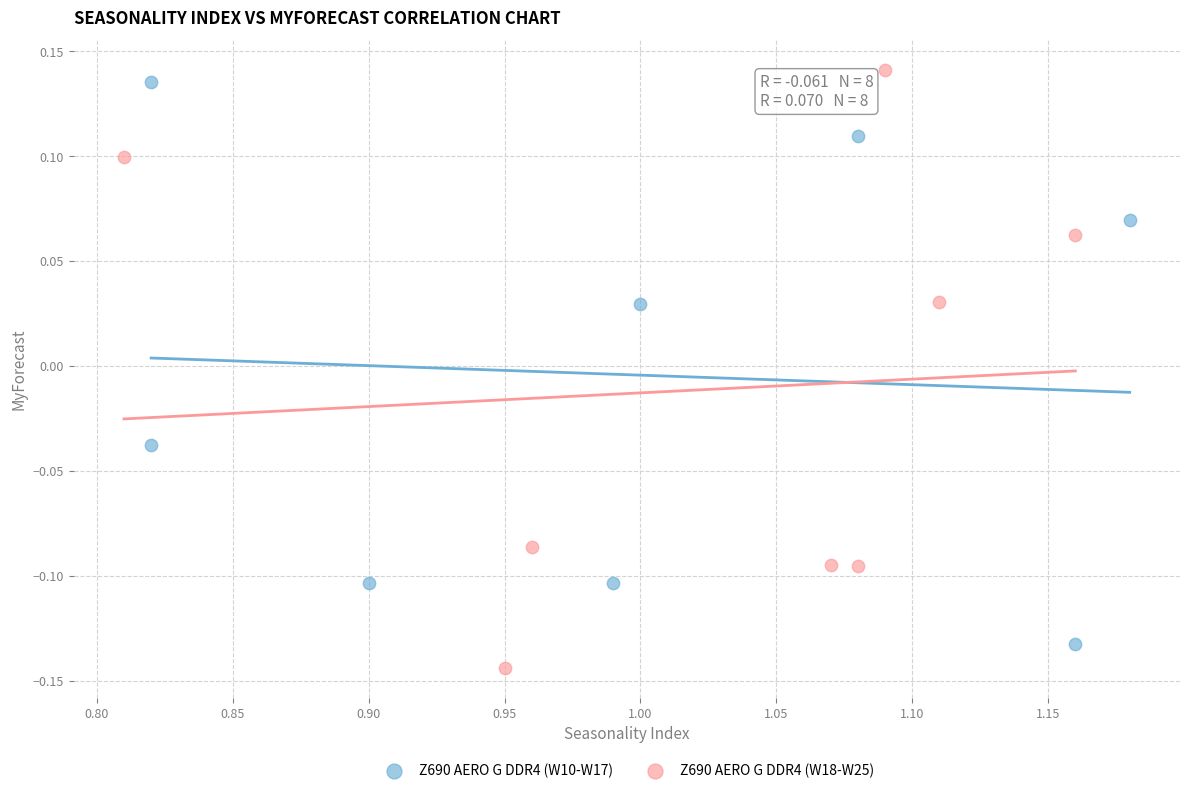

Which series has the largest Y range (max minus min)?

Z690 AERO G DDR4 (W18-W25)